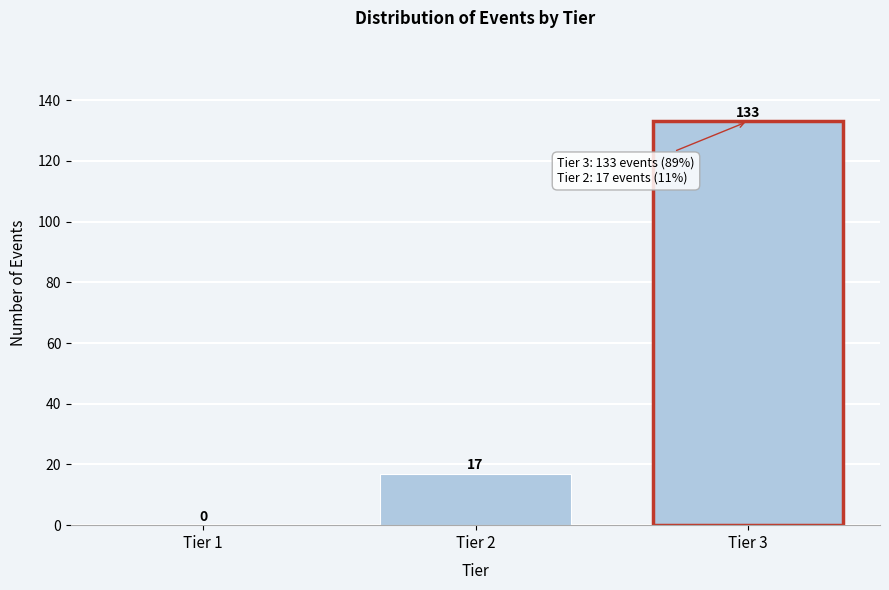

Reading left to right, transcribe all the data shown in this chart.

Tier 1=0	Tier 2=17	Tier 3=133